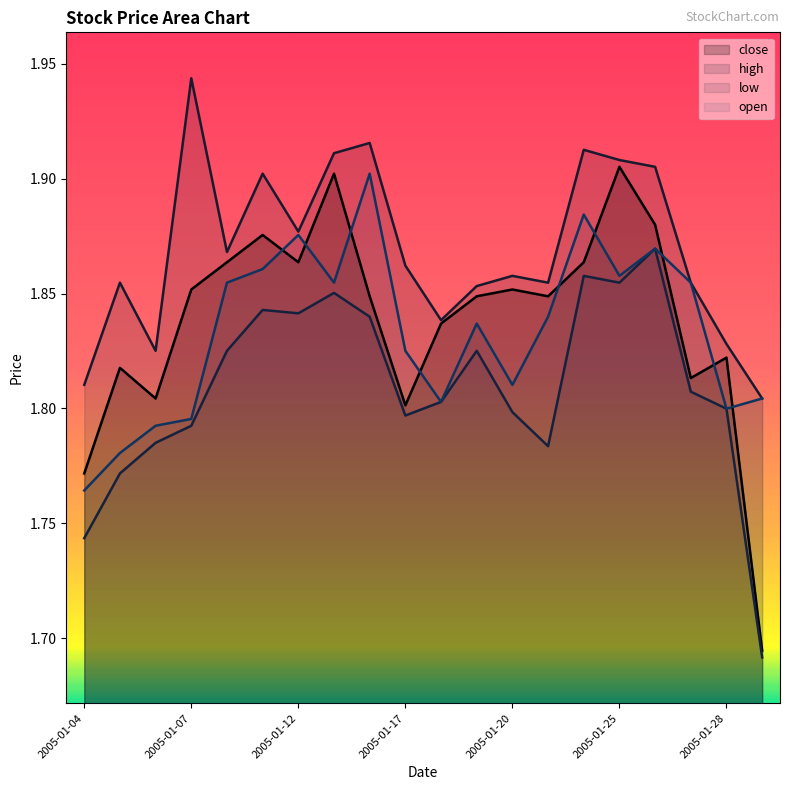

Reading left to right, extract all data points from this chart.

close: 2005-01-04=1.8	2005-01-05=1.8	2005-01-06=1.8	2005-01-07=1.9	2005-01-10=1.9	2005-01-11=1.9	2005-01-12=1.9	2005-01-13=1.9	2005-01-14=1.8	2005-01-17=1.8	2005-01-18=1.8	2005-01-19=1.8	2005-01-20=1.9	2005-01-21=1.8	2005-01-24=1.9	2005-01-25=1.9	2005-01-26=1.9	2005-01-27=1.8	2005-01-28=1.8	2005-01-31=1.7
high: 2005-01-04=1.8	2005-01-05=1.9	2005-01-06=1.8	2005-01-07=1.9	2005-01-10=1.9	2005-01-11=1.9	2005-01-12=1.9	2005-01-13=1.9	2005-01-14=1.9	2005-01-17=1.9	2005-01-18=1.8	2005-01-19=1.9	2005-01-20=1.9	2005-01-21=1.9	2005-01-24=1.9	2005-01-25=1.9	2005-01-26=1.9	2005-01-27=1.9	2005-01-28=1.8	2005-01-31=1.8
low: 2005-01-04=1.7	2005-01-05=1.8	2005-01-06=1.8	2005-01-07=1.8	2005-01-10=1.8	2005-01-11=1.8	2005-01-12=1.8	2005-01-13=1.9	2005-01-14=1.8	2005-01-17=1.8	2005-01-18=1.8	2005-01-19=1.8	2005-01-20=1.8	2005-01-21=1.8	2005-01-24=1.9	2005-01-25=1.9	2005-01-26=1.9	2005-01-27=1.8	2005-01-28=1.8	2005-01-31=1.7
open: 2005-01-04=1.8	2005-01-05=1.8	2005-01-06=1.8	2005-01-07=1.8	2005-01-10=1.9	2005-01-11=1.9	2005-01-12=1.9	2005-01-13=1.9	2005-01-14=1.9	2005-01-17=1.8	2005-01-18=1.8	2005-01-19=1.8	2005-01-20=1.8	2005-01-21=1.8	2005-01-24=1.9	2005-01-25=1.9	2005-01-26=1.9	2005-01-27=1.9	2005-01-28=1.8	2005-01-31=1.8